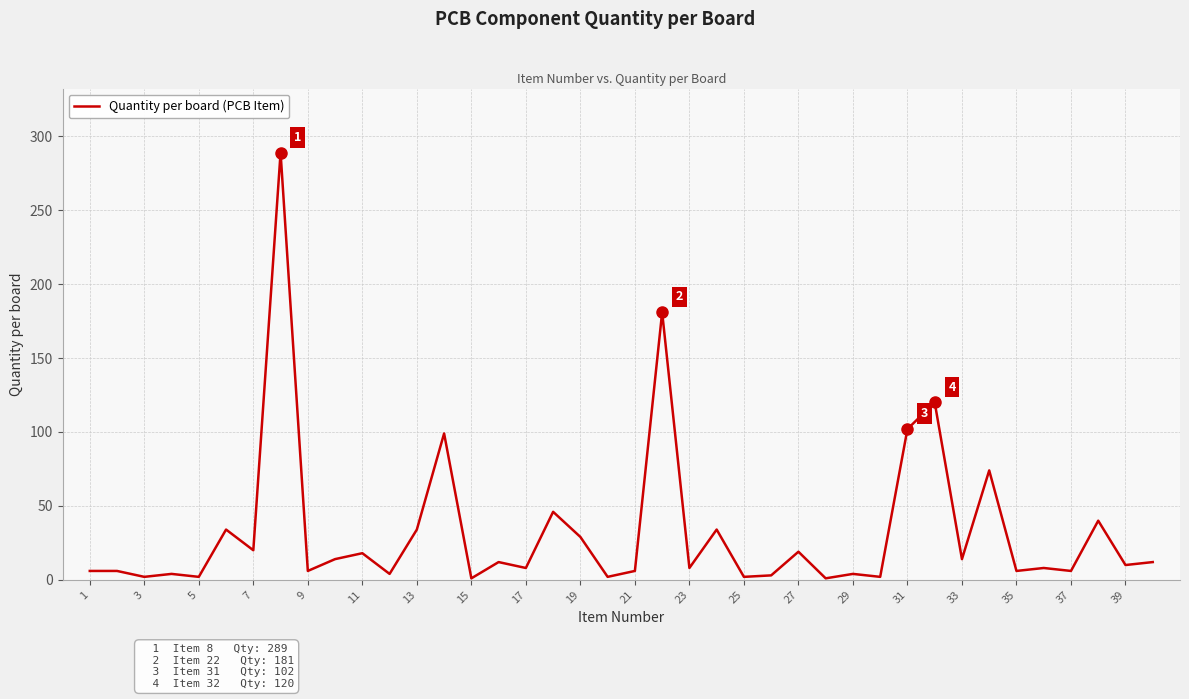

What is the greatest value displayed?

289